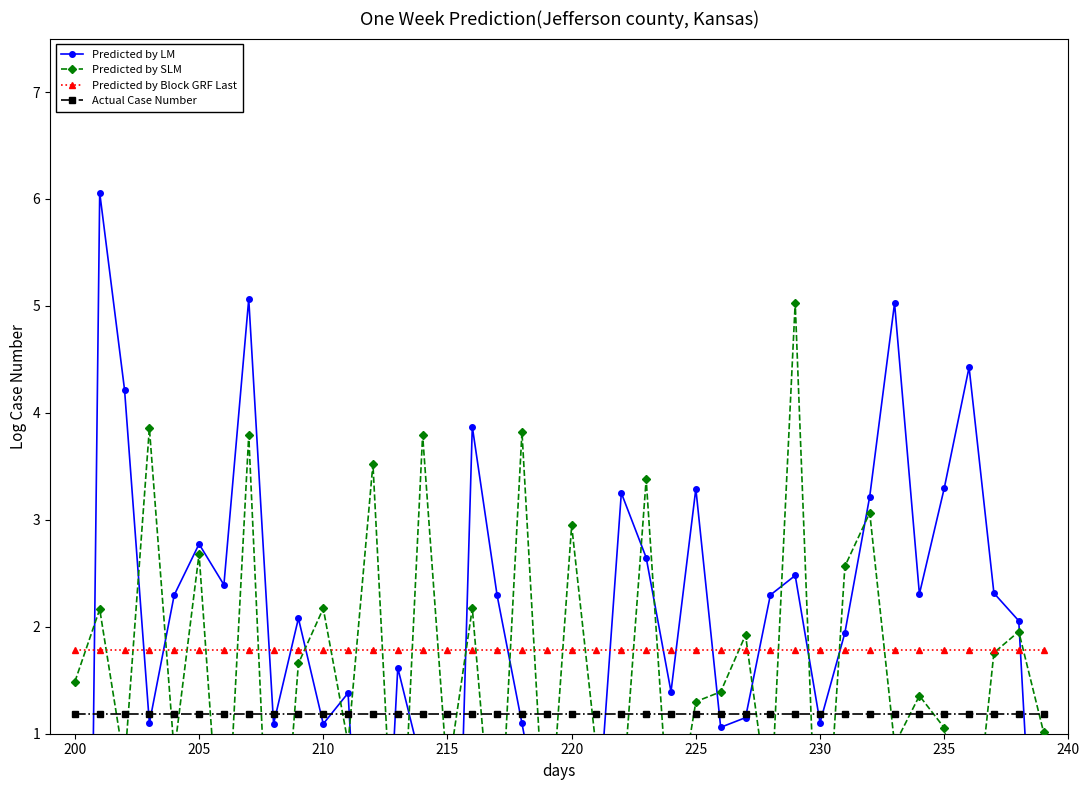

What is the maximum value for Predicted by Block GRF Last?

1.8